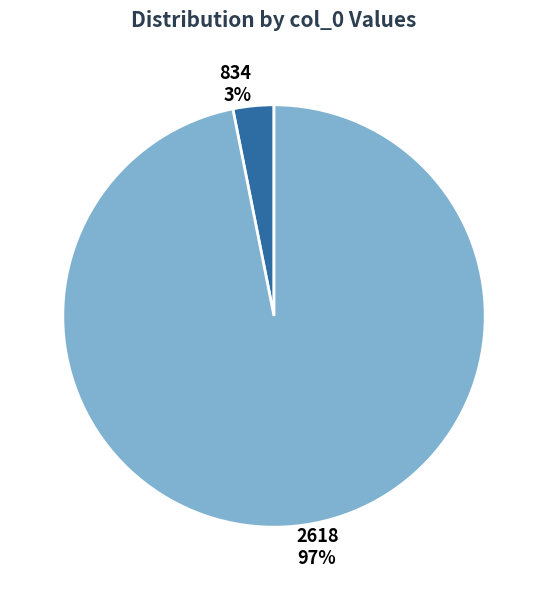

To the nearest percent, what is the difference between the largest and smallest slice percentages?

94%